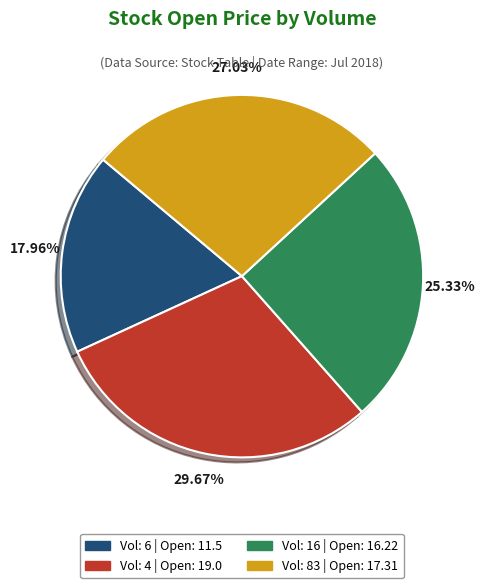

Does any single category account for the majority?

No